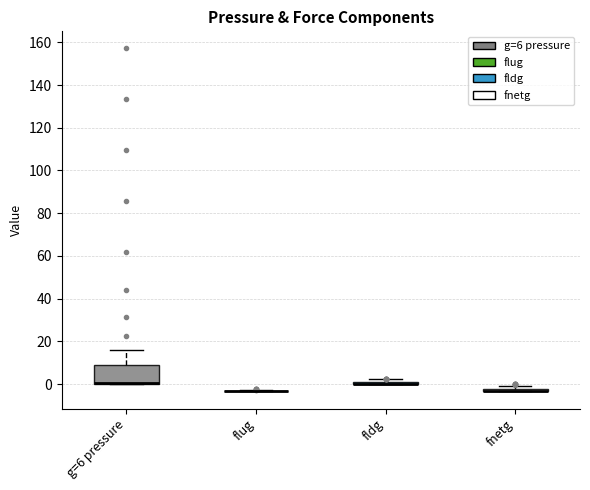

Comparing the boxes themselves (not the whiskers), which one is the tallest?

g=6 pressure